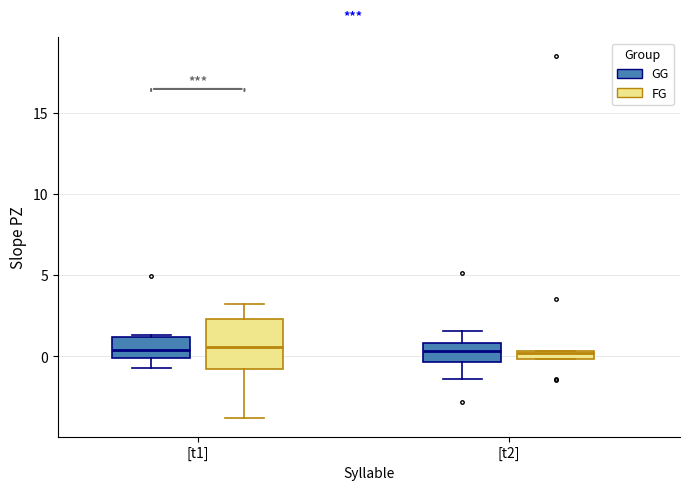

Where does the upper whisker of the box for [t2] (GG) end on the y-axis? The values are not printed on the chart, so give them approximately, as read against the axis.

1.5